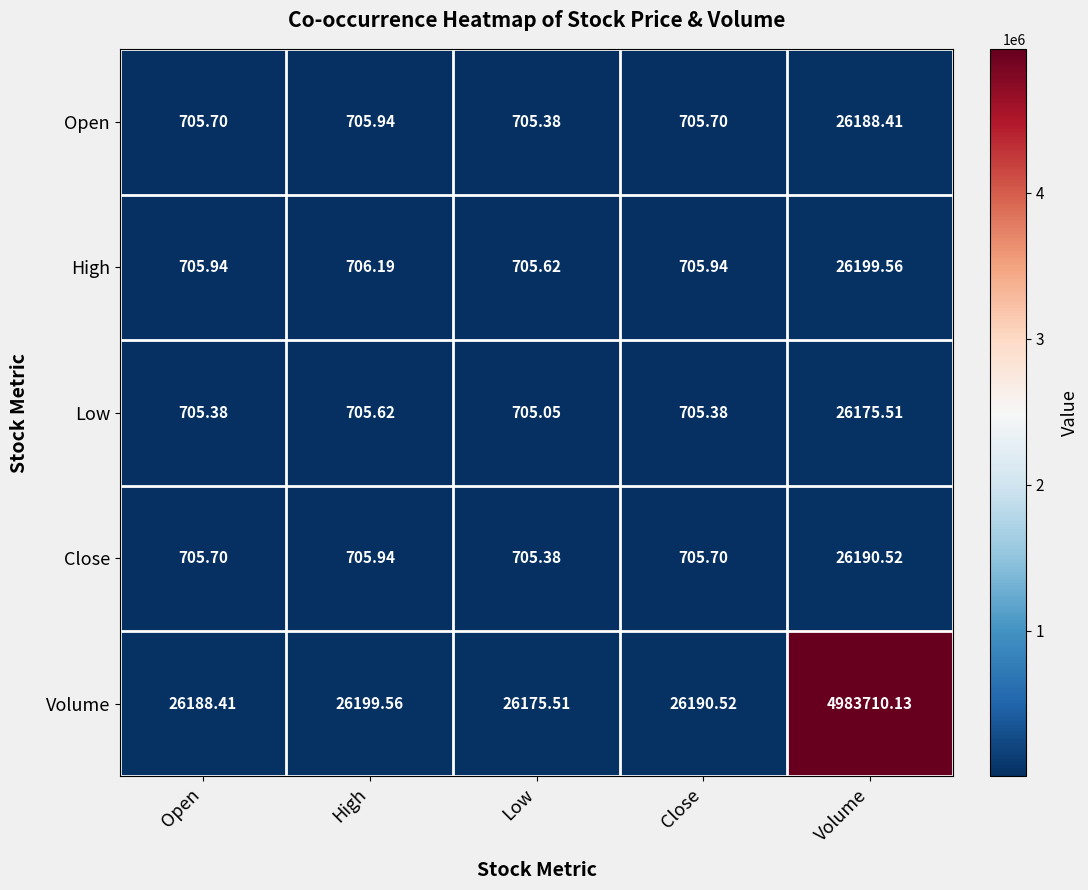

At which label is High closest to 13452?

High